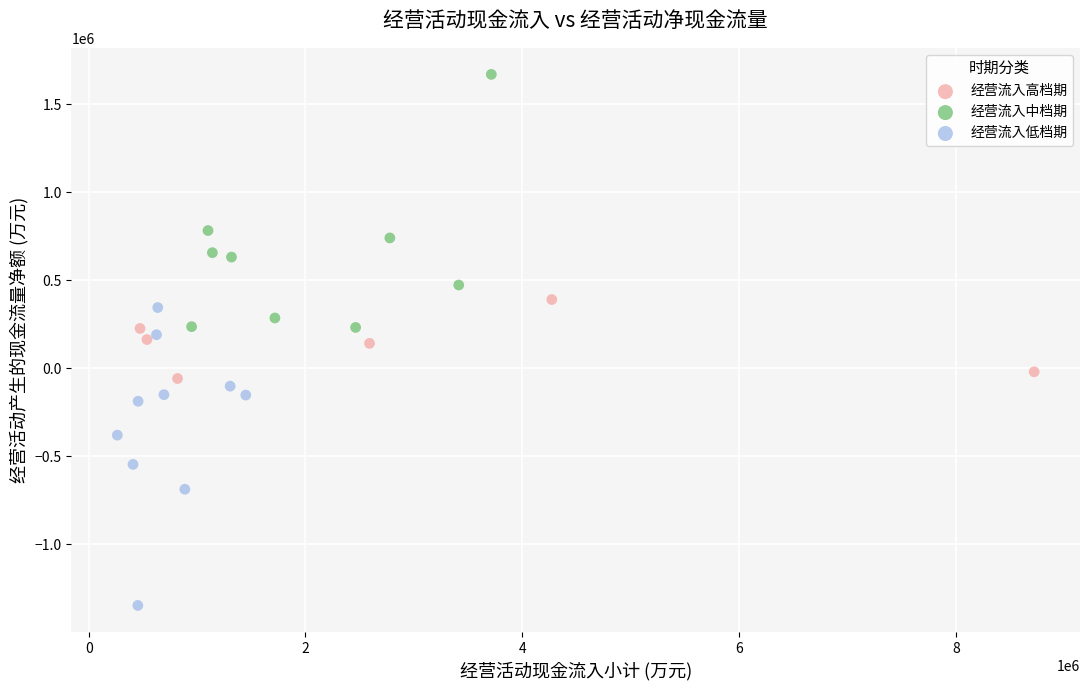

Which series has the widest spread of Y values?

经营流入低档期